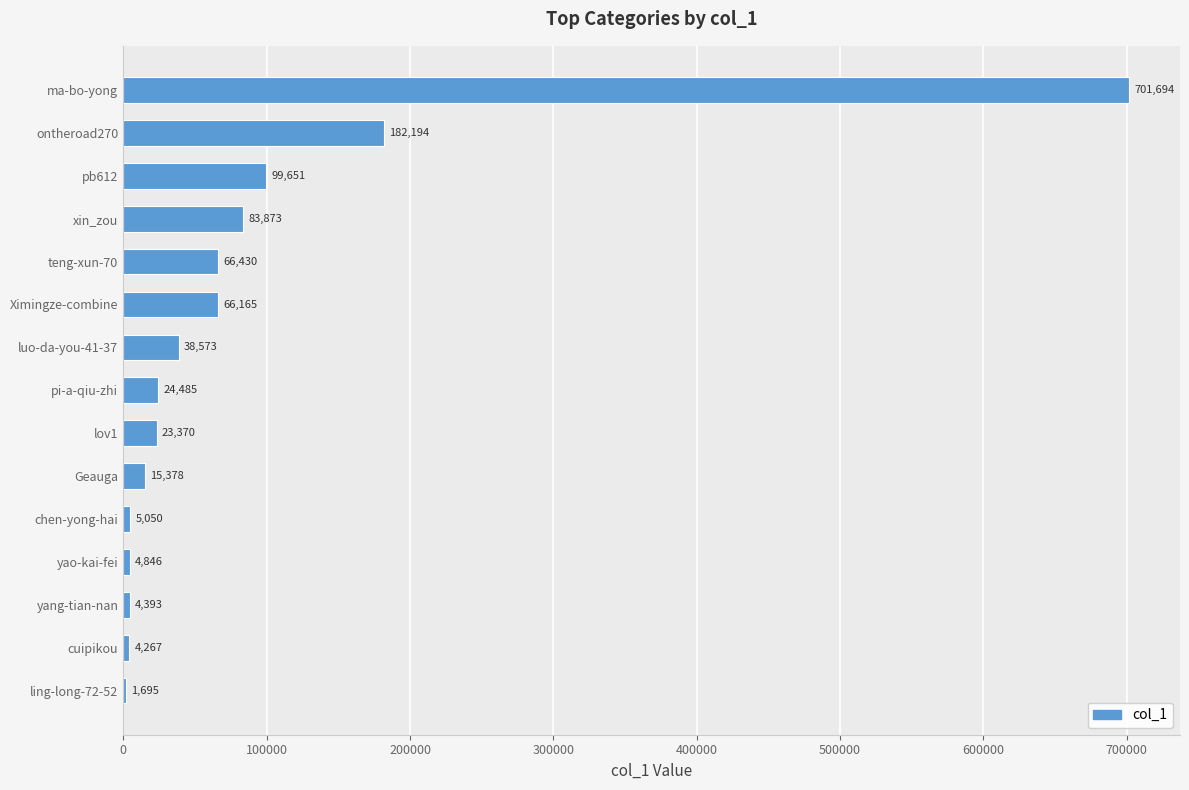

At which category does the chart reach its peak across all series?

ma-bo-yong